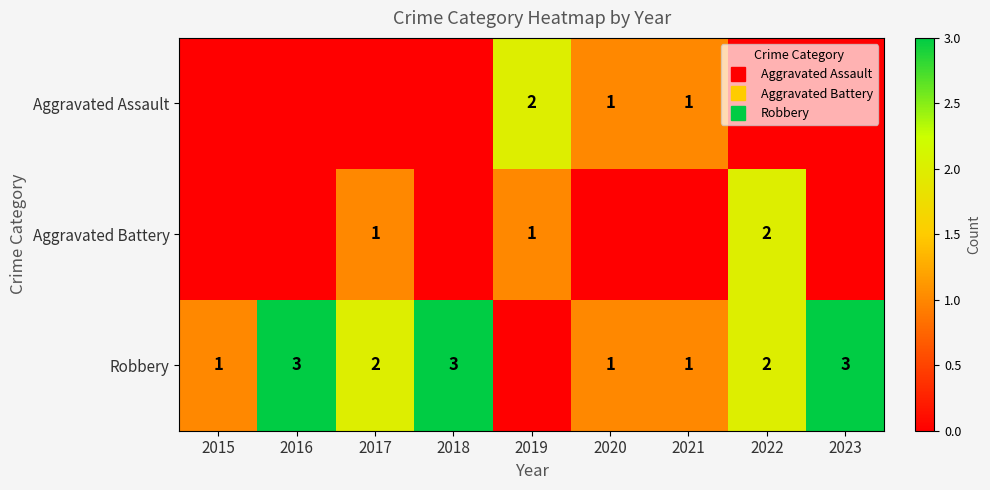

The value of Aggravated Assault at 2020 is 1. True or false?

False